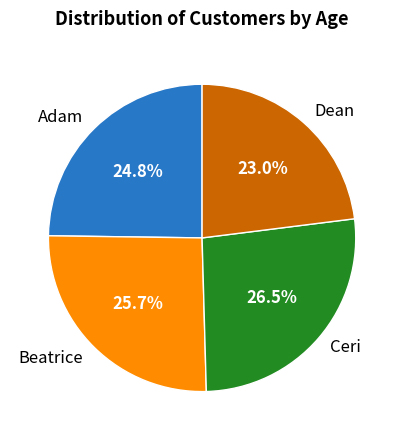

To the nearest percent, what is the combined percentage of Beatrice and Ceri?

52%